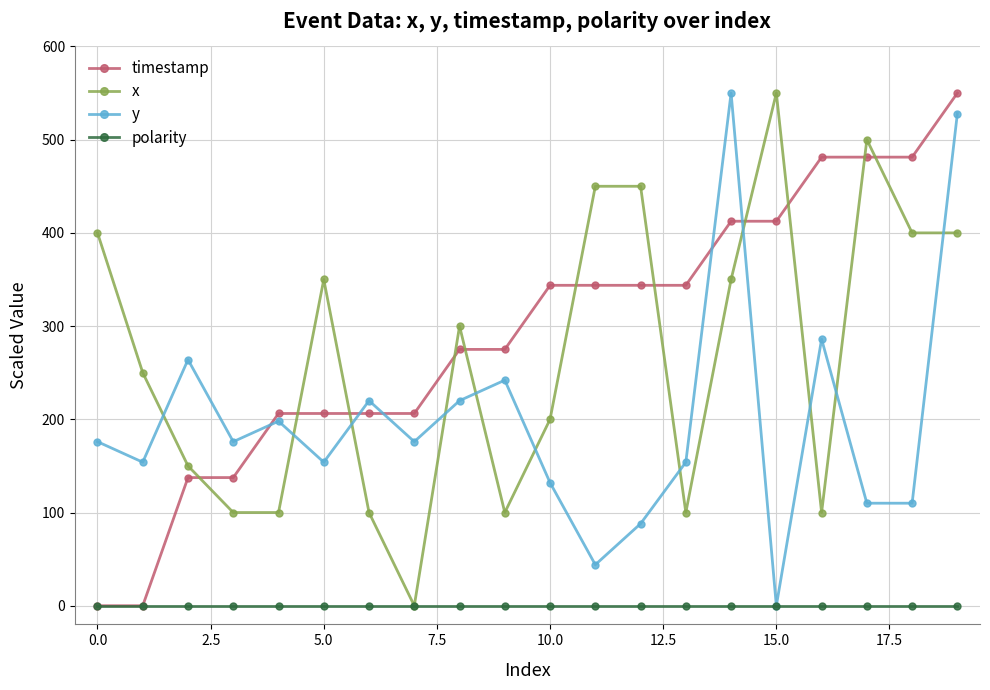

How many series are shown in this chart?

4